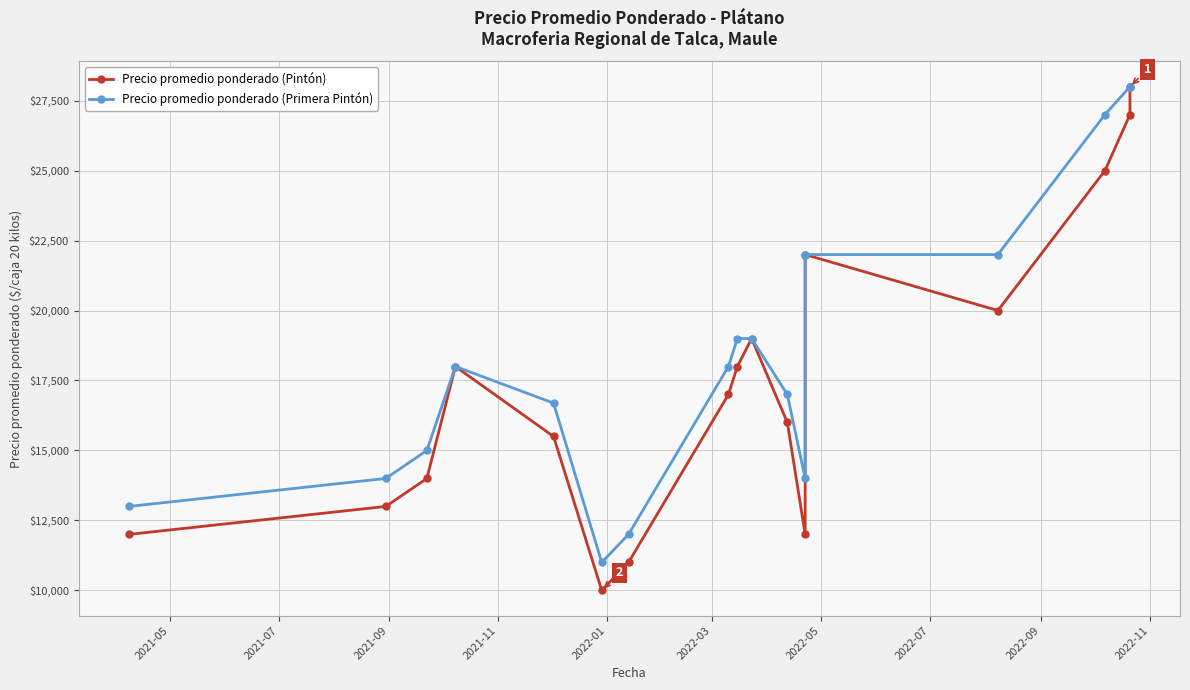

What is the spread (max minus min) of values at 2021-09?

1000